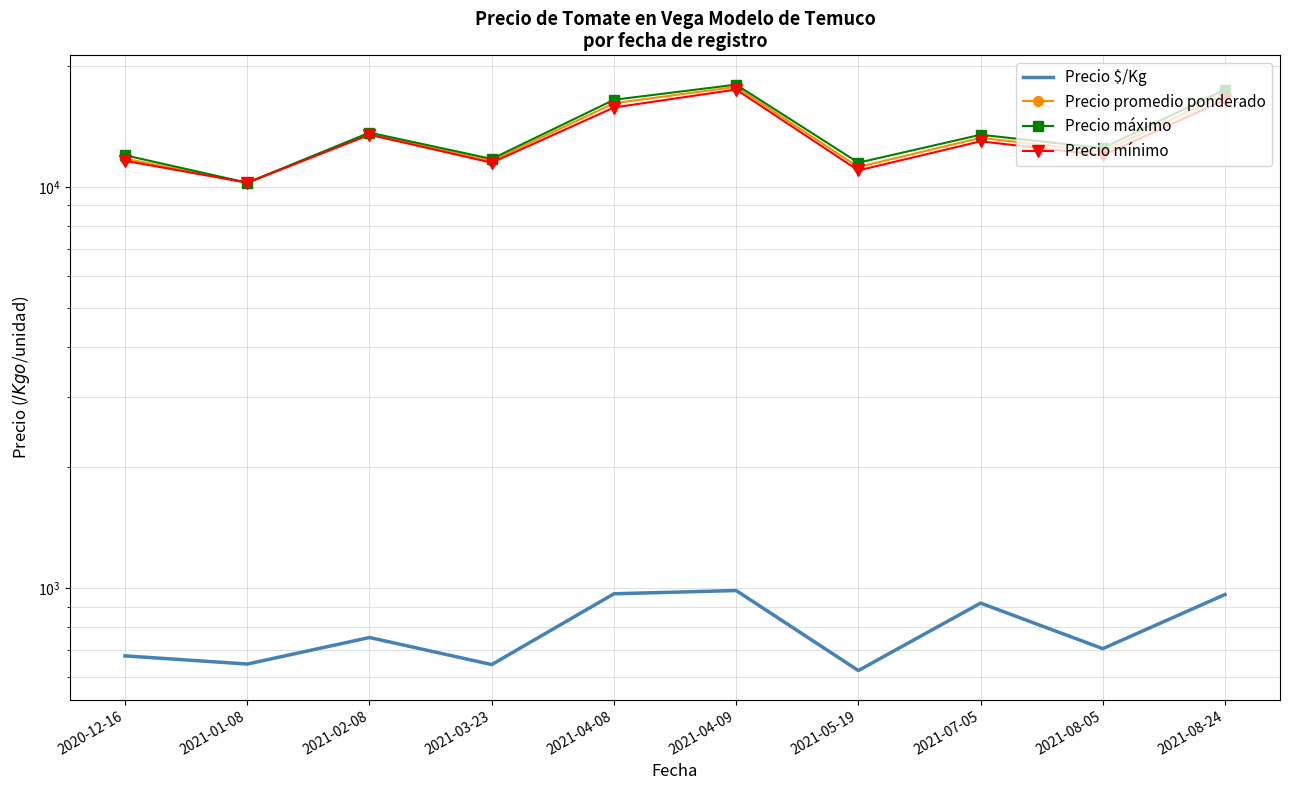

What is the difference between the Precio mínimo values at 2020-12-16 and 2021-04-08?

4160.7